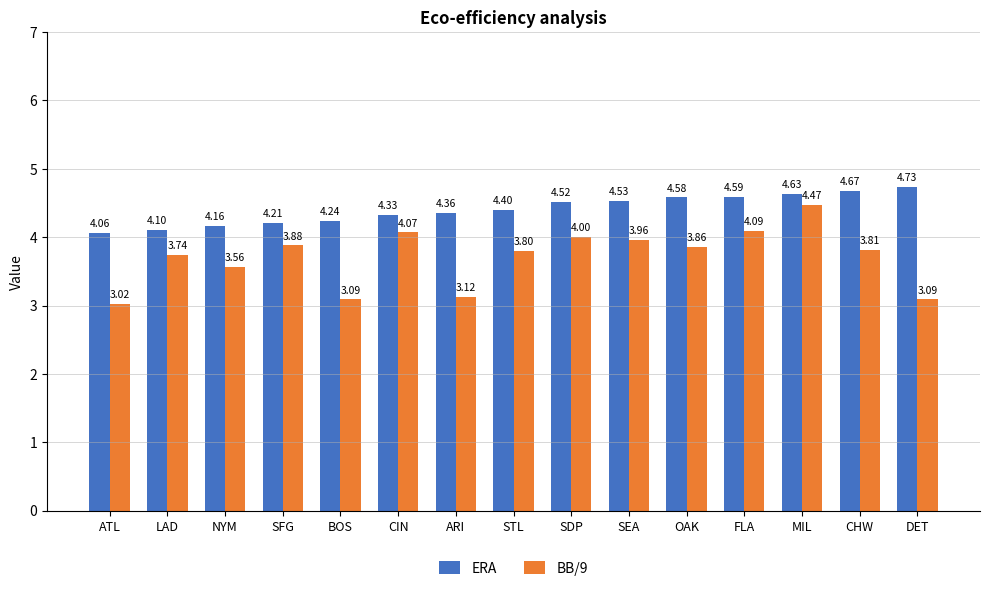

What is the sum of the ERA values at NYM and SDP?

8.7